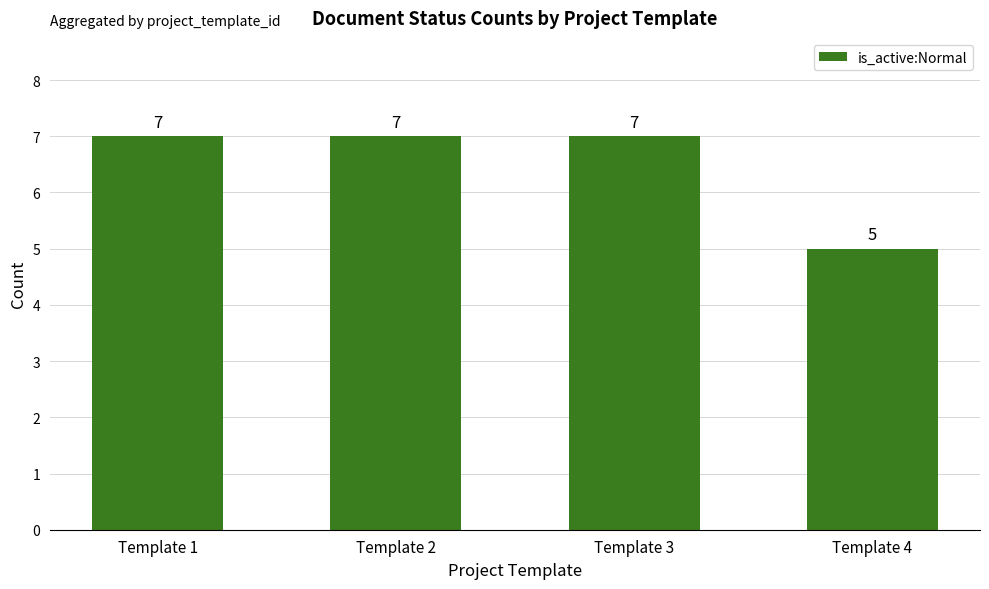

Are the bars horizontal?

No